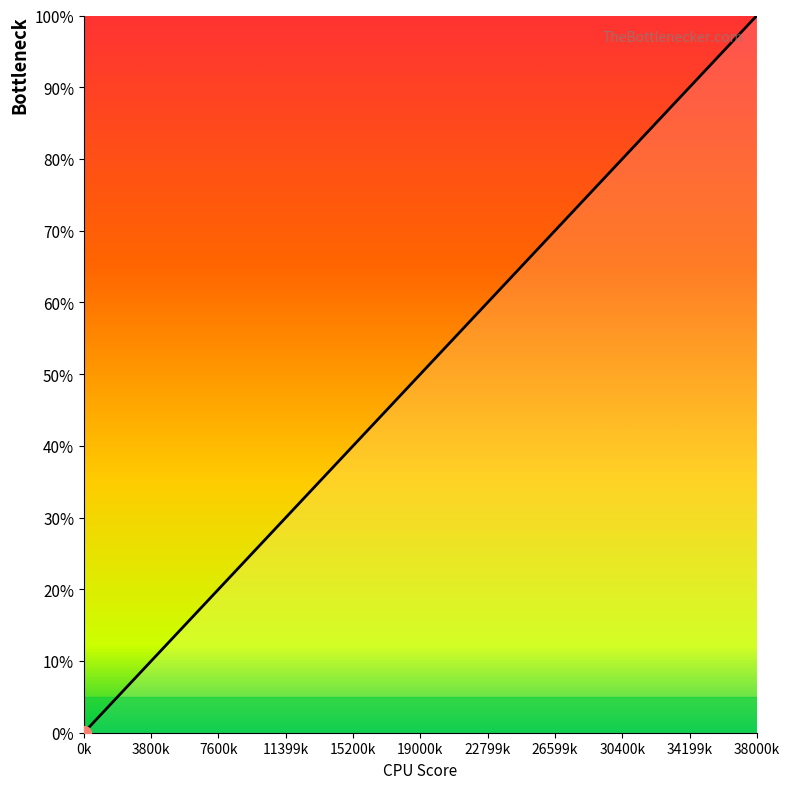

What is the approximate value at 13?

34.2